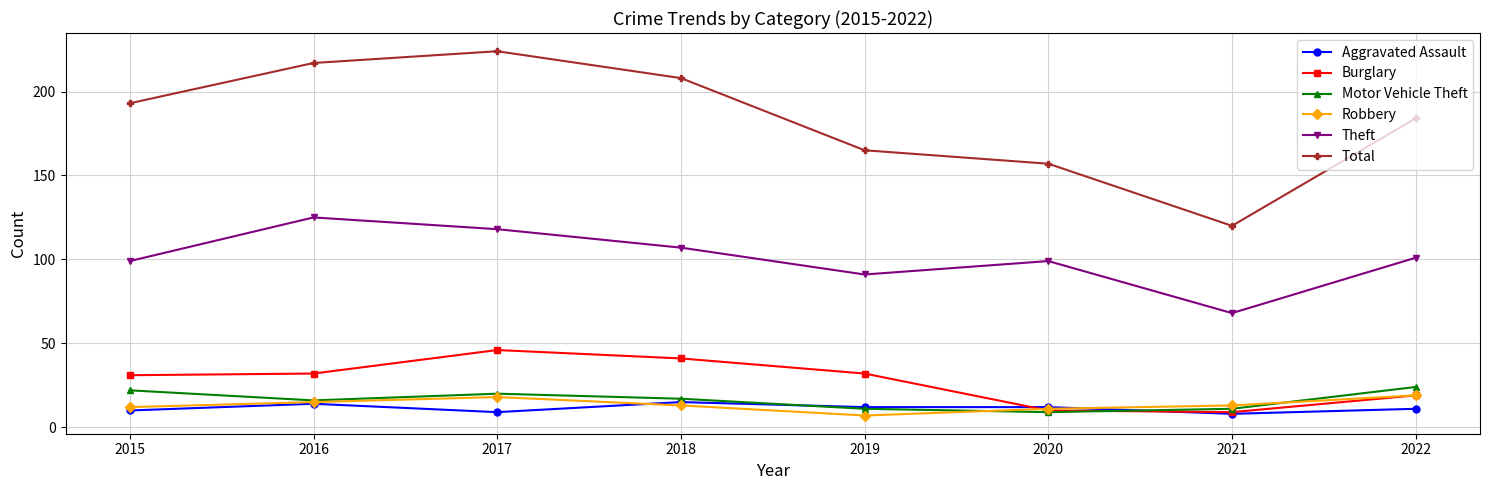

How many lines are shown in the chart?

6